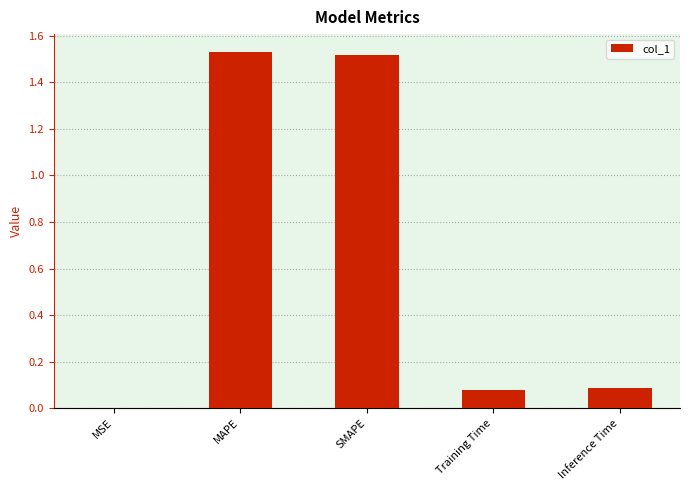

Which has a higher value, MAPE or Training Time?

MAPE